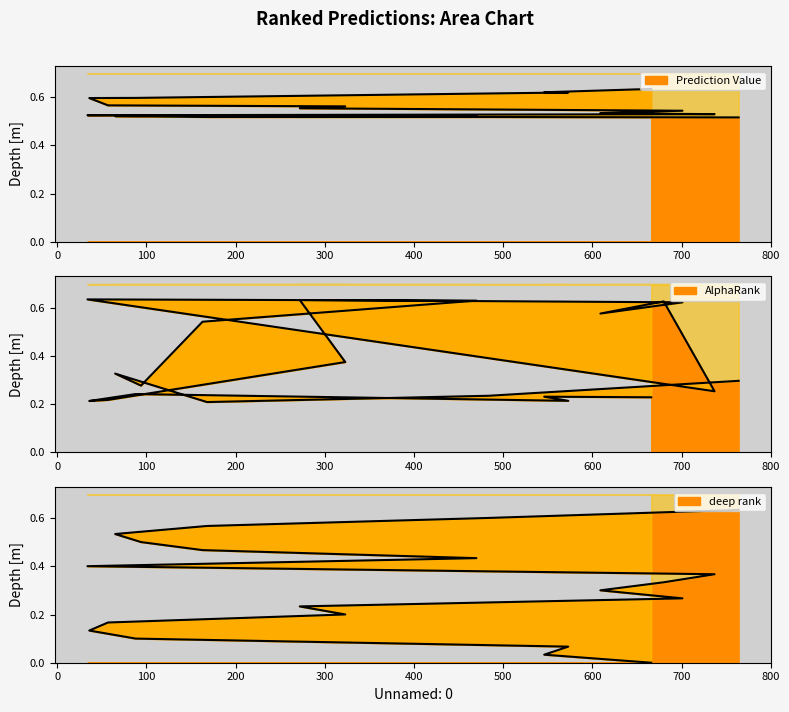

What is the value of the AlphaRank point at the 20th from the left?

0.3